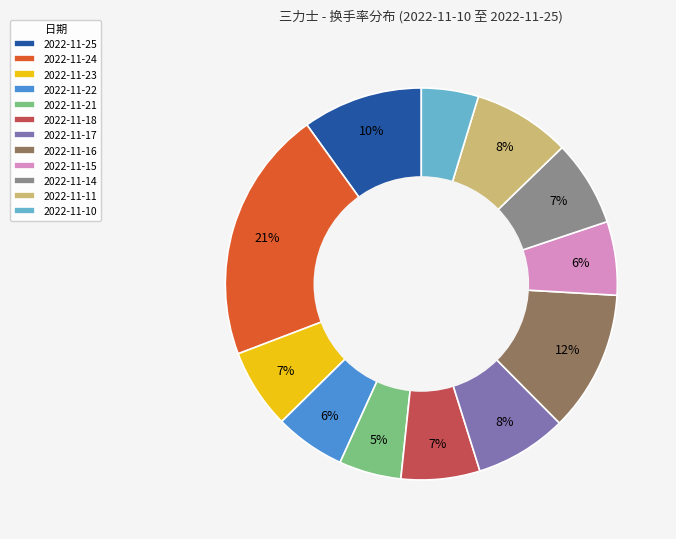

How many segments does this pie chart have?

12